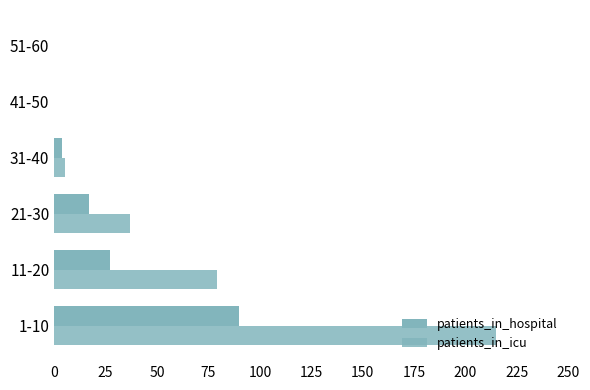

How many distinct data groups are displayed?

2